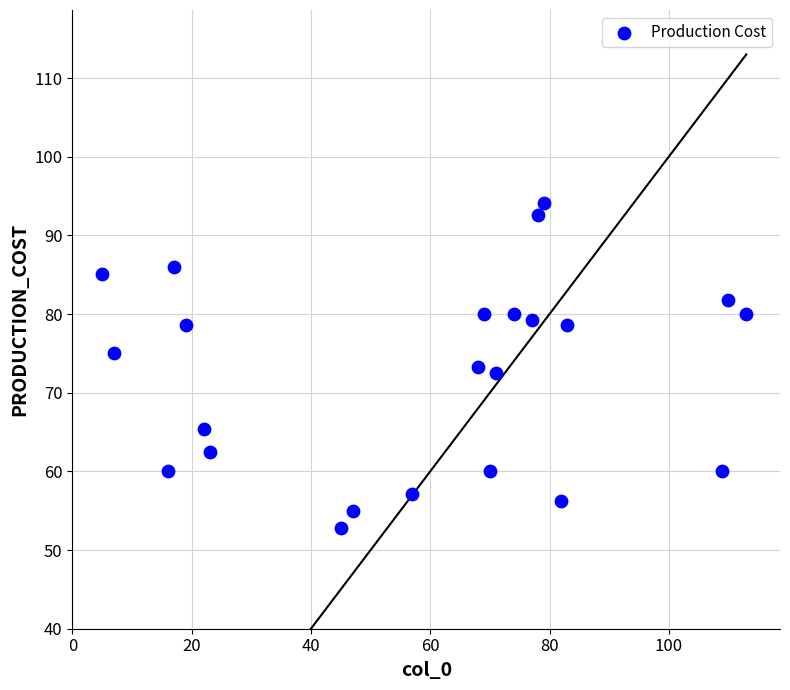

What is the range of X values (max minus min)?

108.0